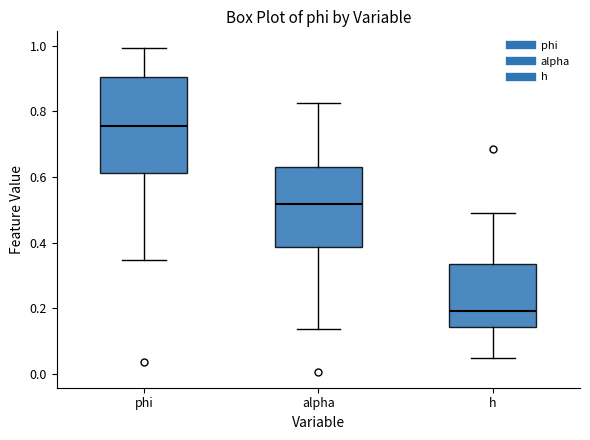

Which box's median line is the highest?

phi